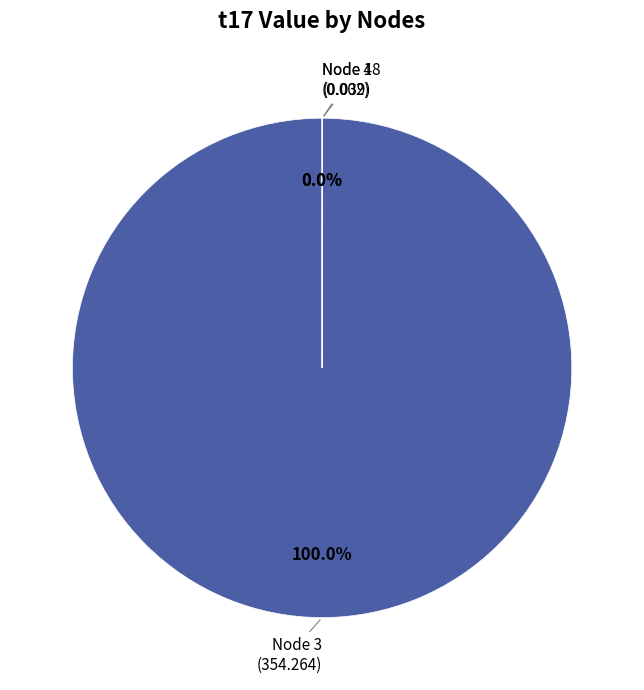

Does any single category account for the majority?

Yes